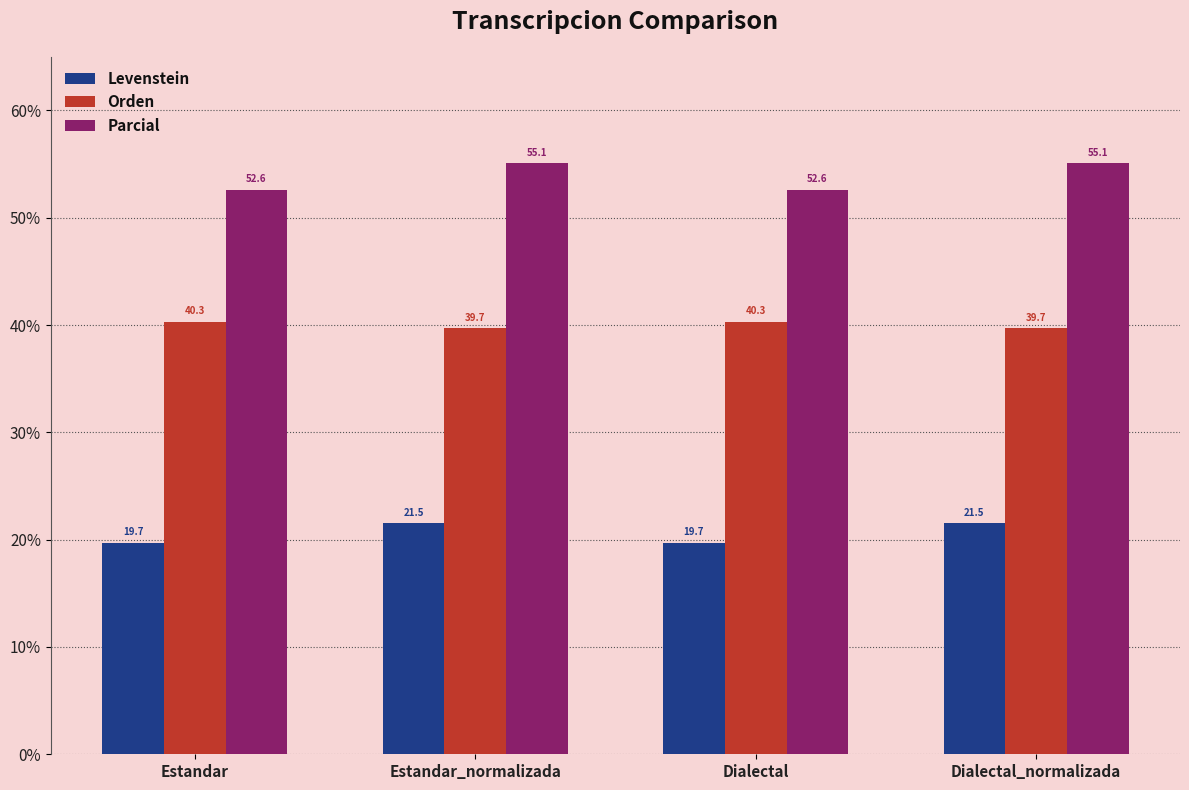

List the series in order of their peak value, lowest first.

Levenstein, Orden, Parcial